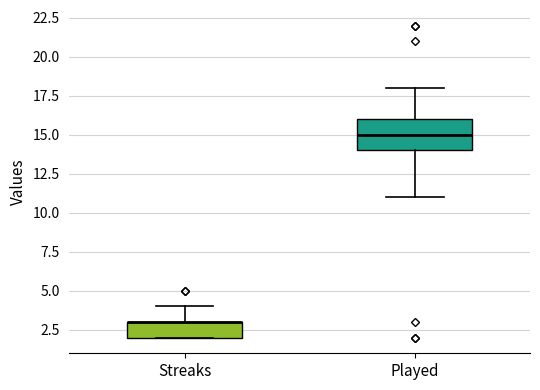

Where does the lower whisker of the box for Played end on the y-axis? The values are not printed on the chart, so give them approximately, as read against the axis.

11